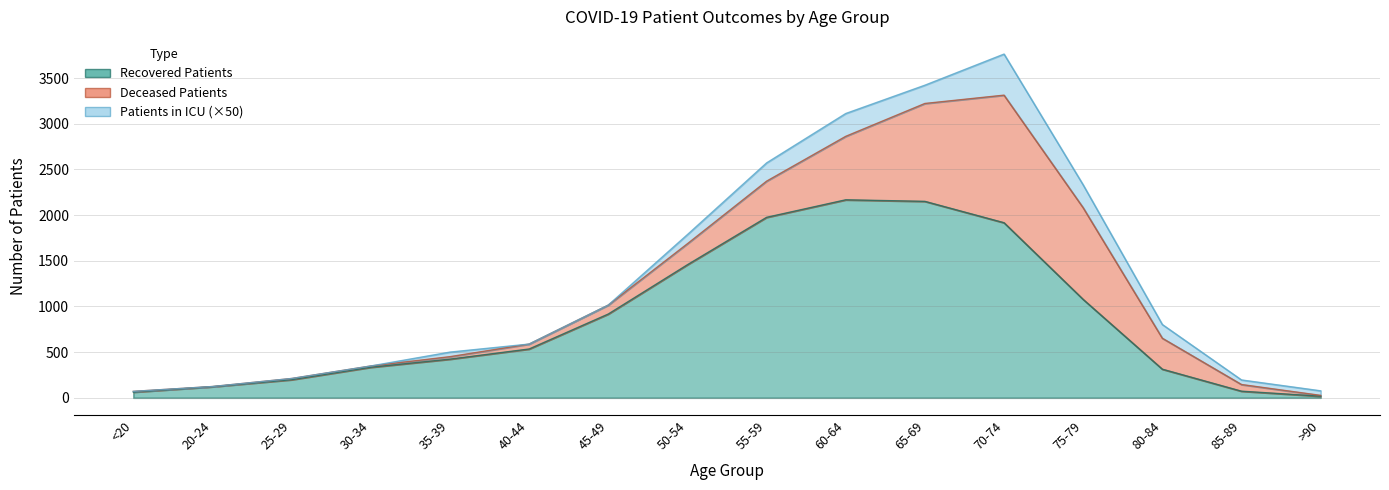

True or false: deceased_patients and patients_in_icu cross at least once.

False